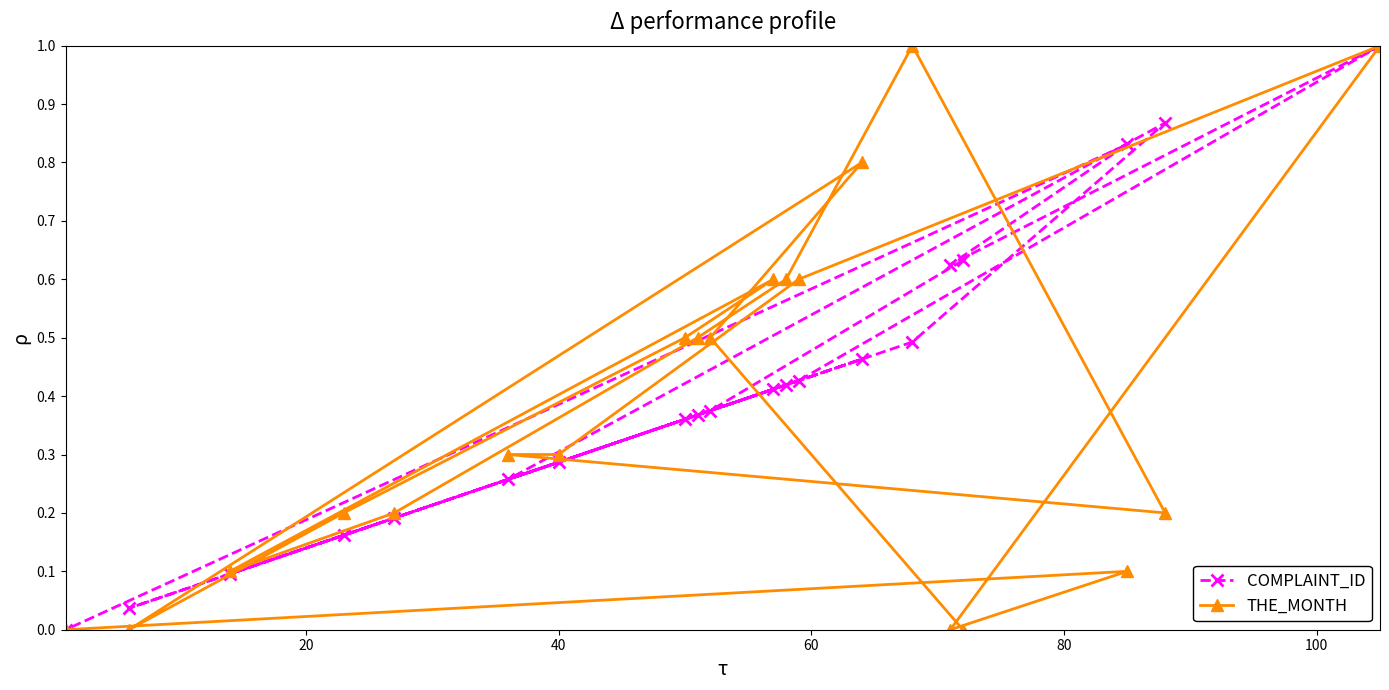

What is the value of the COMPLAINT_ID point at the 3rd from the left?

0.1